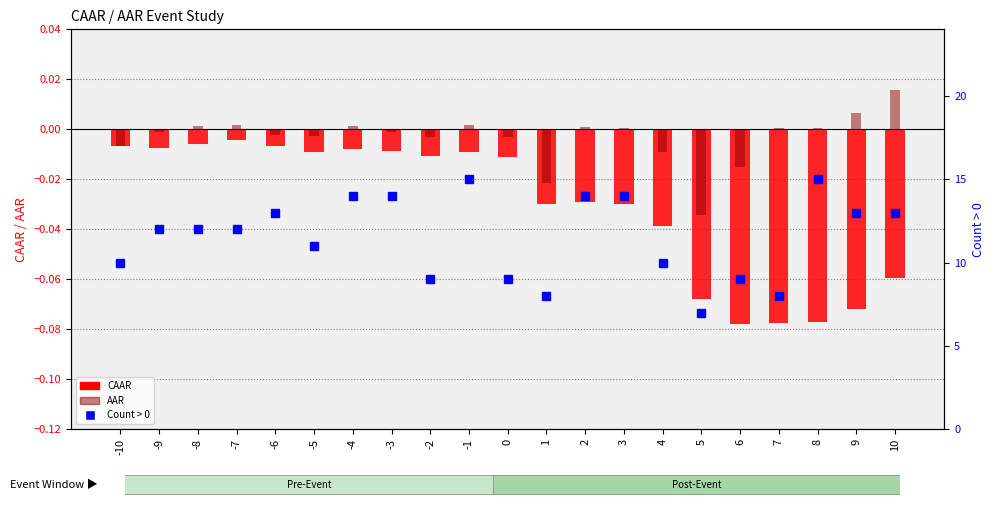

At which label is CAAR closest to 0?

-7